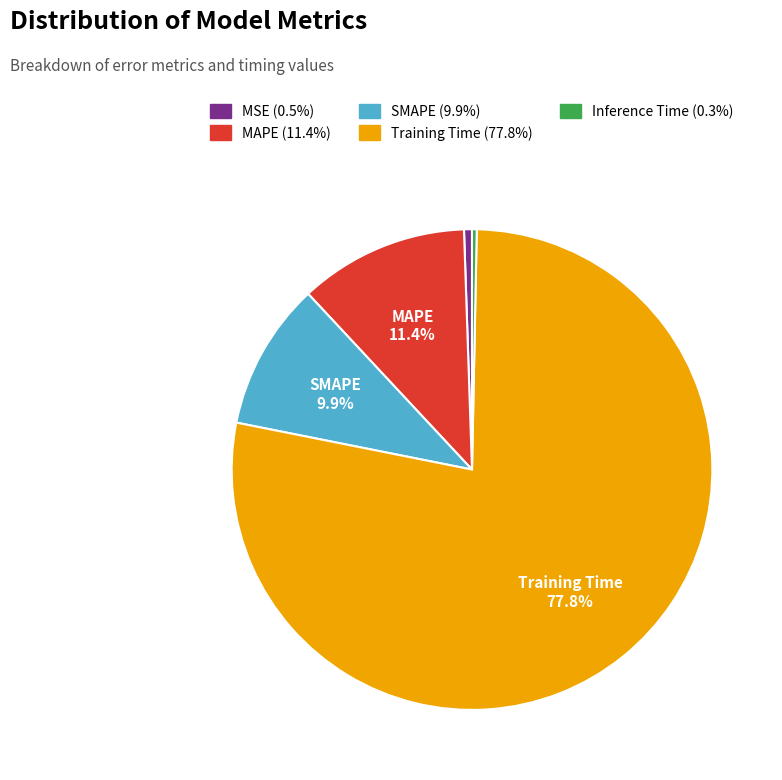

Does any single category account for the majority?

Yes